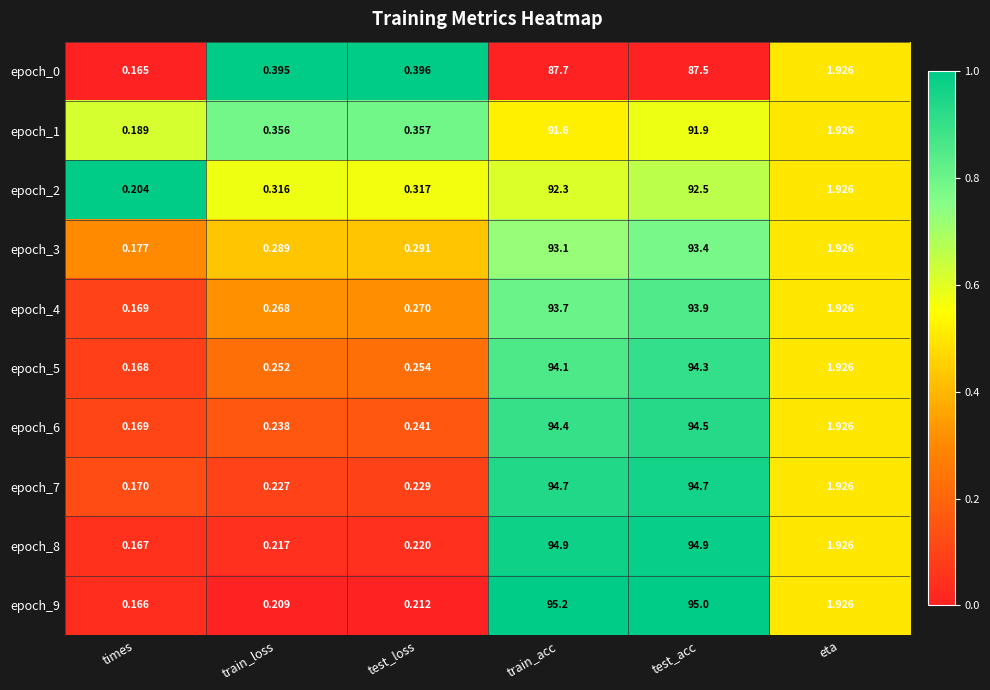

Is the value of epoch_6 at test_loss greater than the value of epoch_3 at test_acc?

No